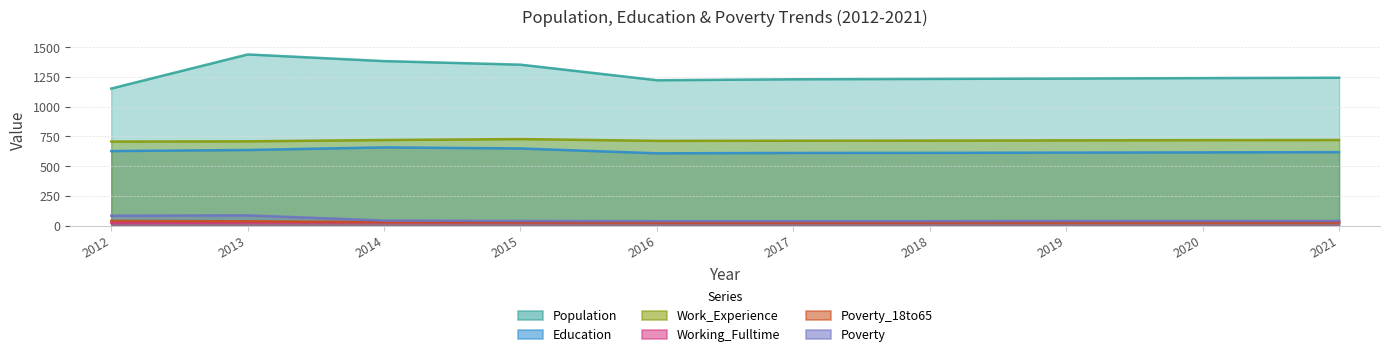

What is the sum of the Poverty_18to65 values at 2015 and 2020?

53